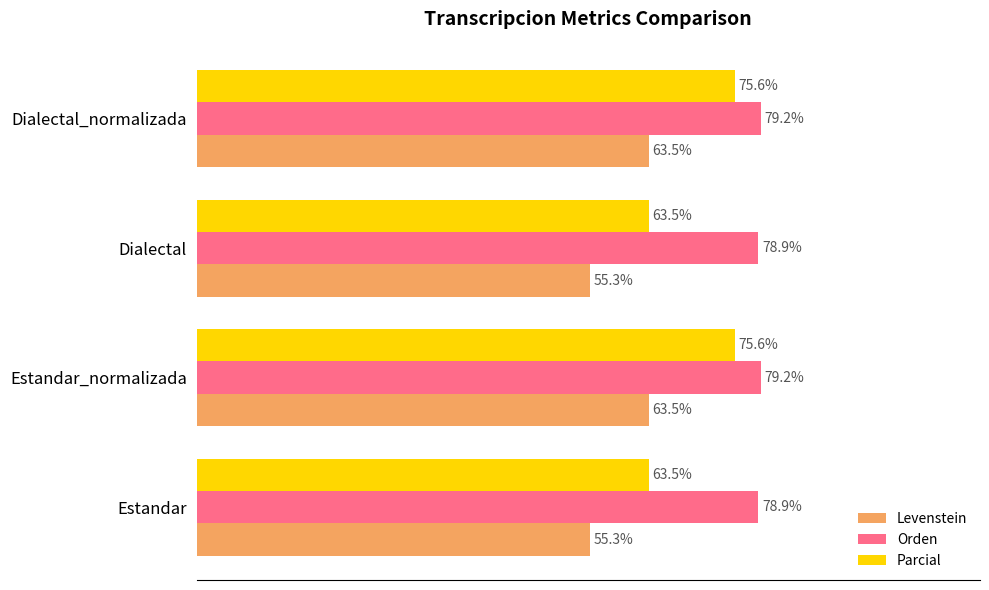

List the series in order of their peak value, highest first.

Orden, Parcial, Levenstein